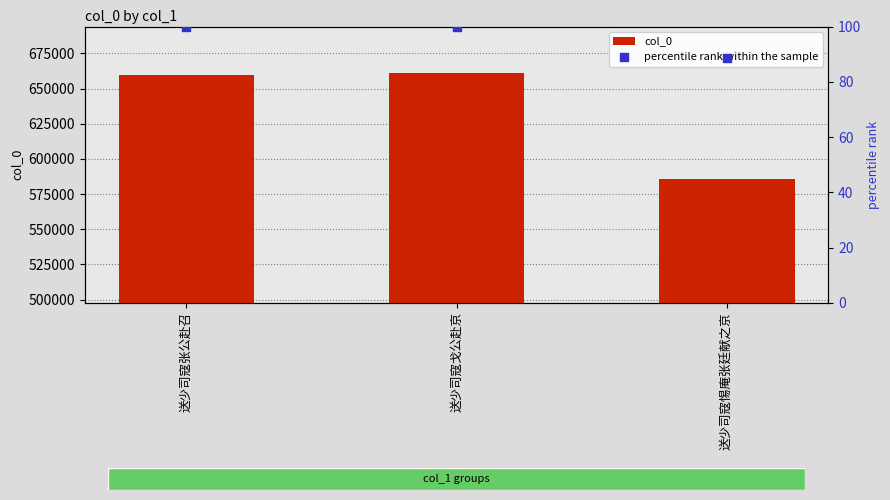

Which series reaches the minimum Y coordinate?

percentile rank within the sample